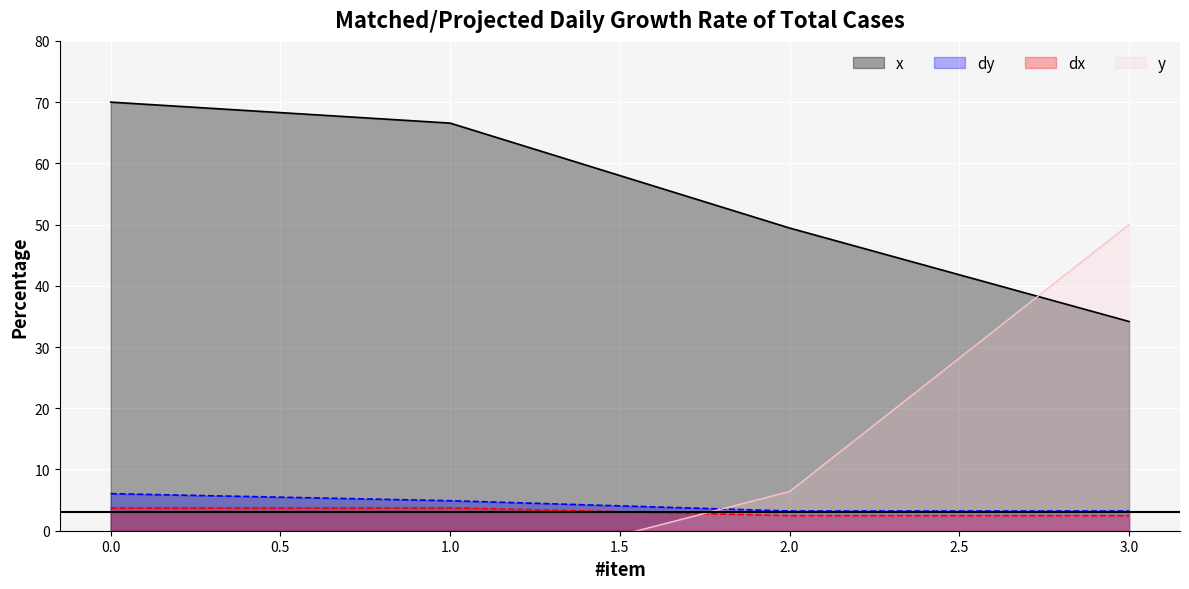

True or false: dy and y cross at least once.

False